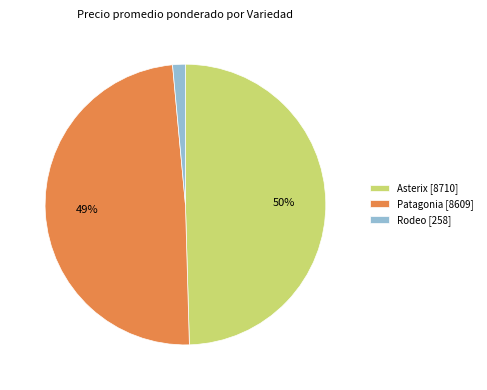

To the nearest percent, what is the combined percentage of Patagonia [8609] and Asterix [8710]?

99%